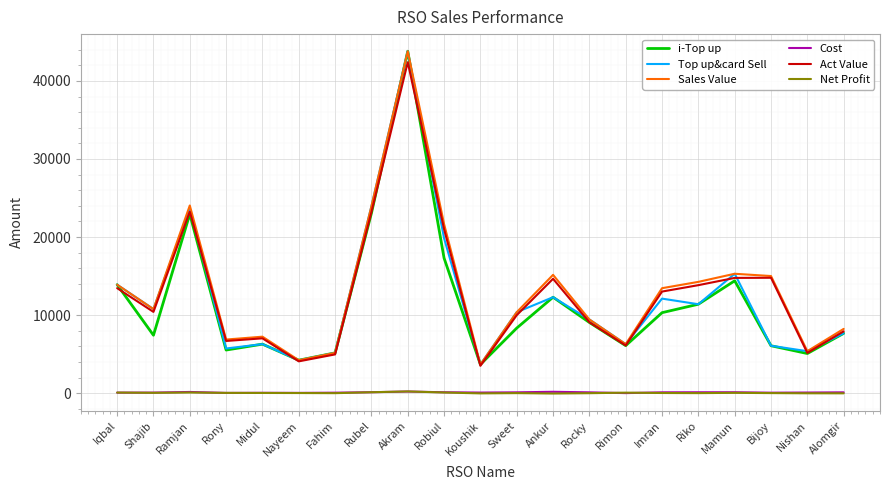

What is the total value across all series at Rimon?

24789.1